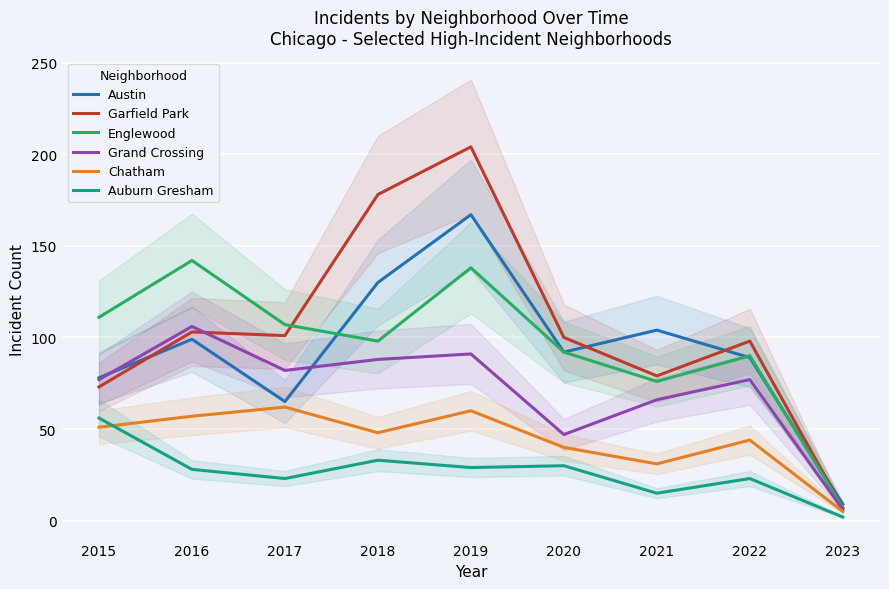

In Englewood, how many points are lower than both neighbors (excluding endpoints)?

2